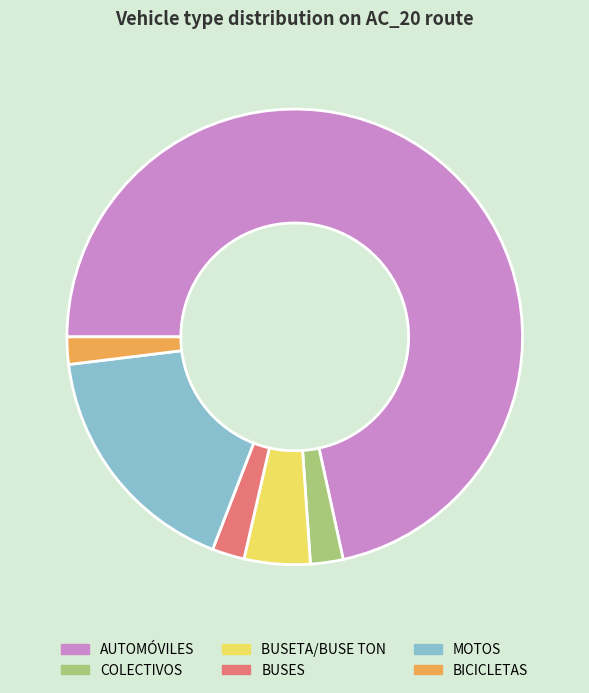

Which slice is the largest?

AUTOMÓVILES